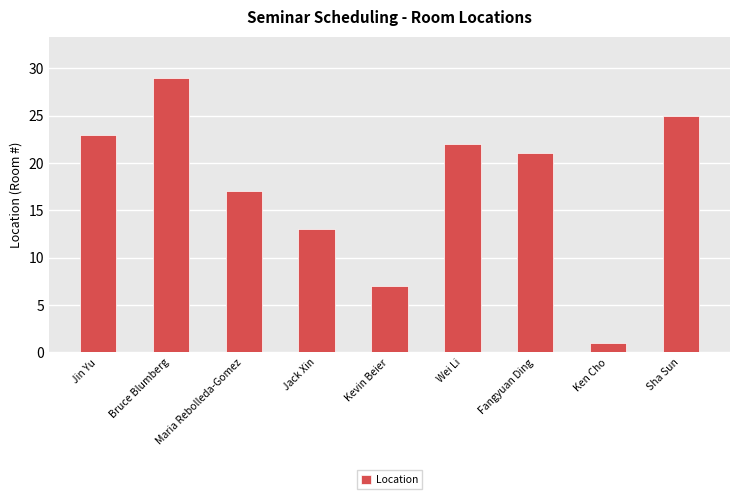

What is the approximate value at Kevin Beier?

7